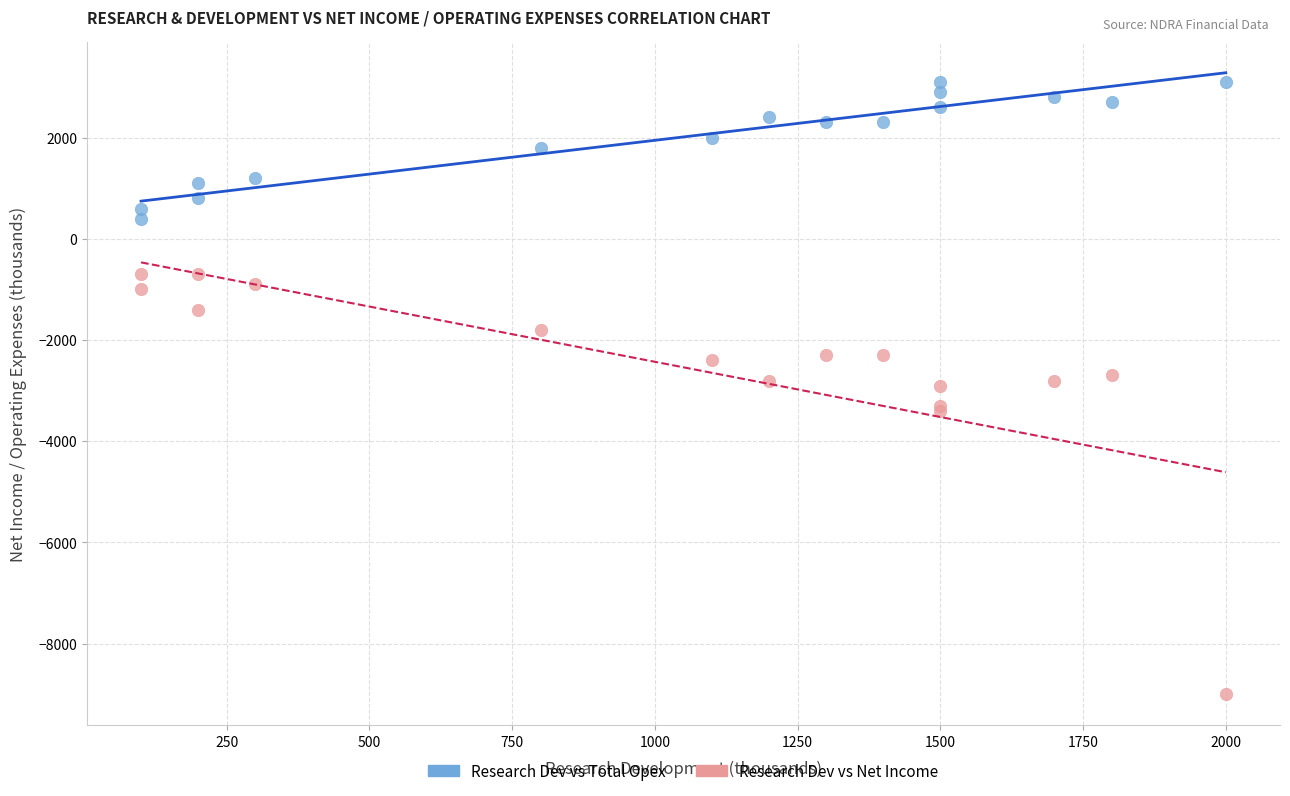

What is the X range (max minus min) for the scatter plot?

1900